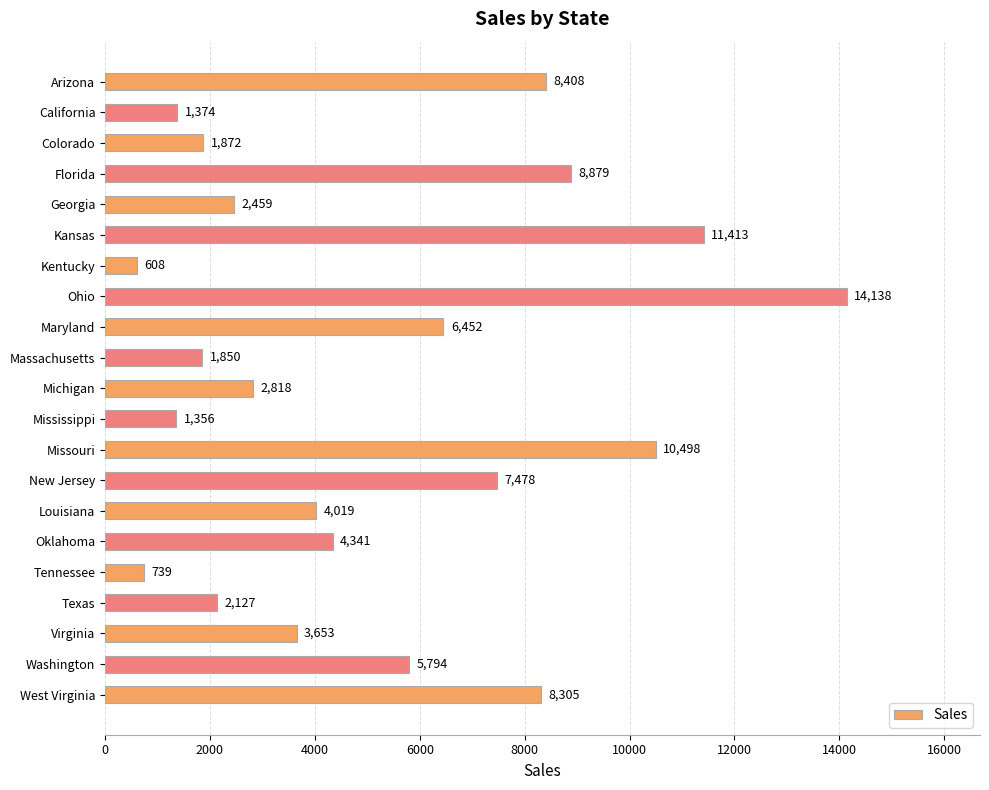

Are the bars grouped side by side (vs. stacked)?

No